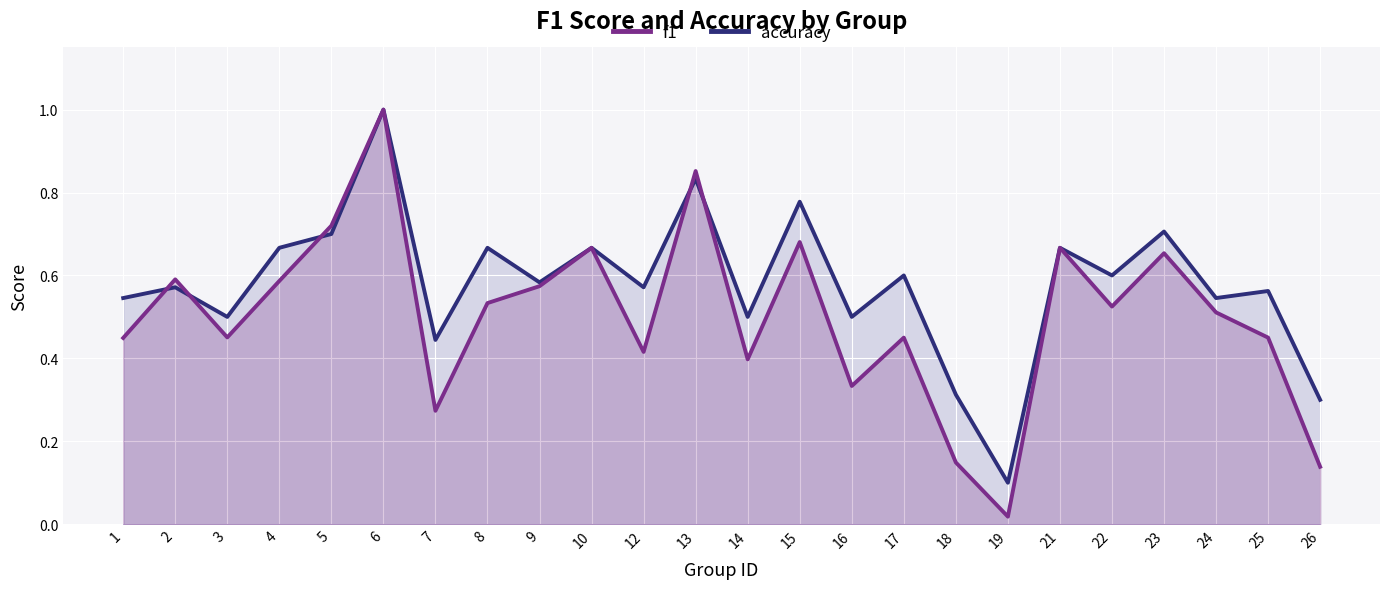

List the series in order of their peak value, lowest first.

f1, accuracy